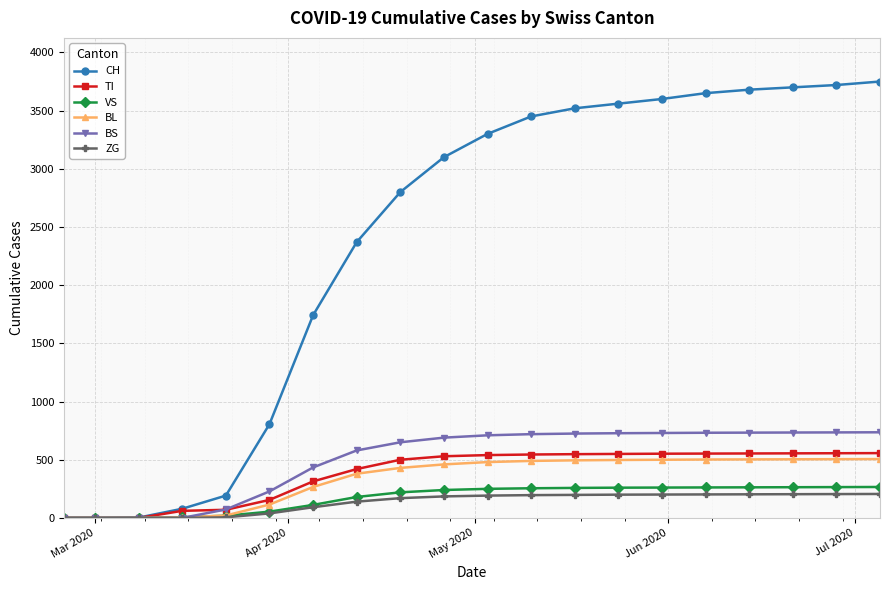

What is the maximum value for TI?

557